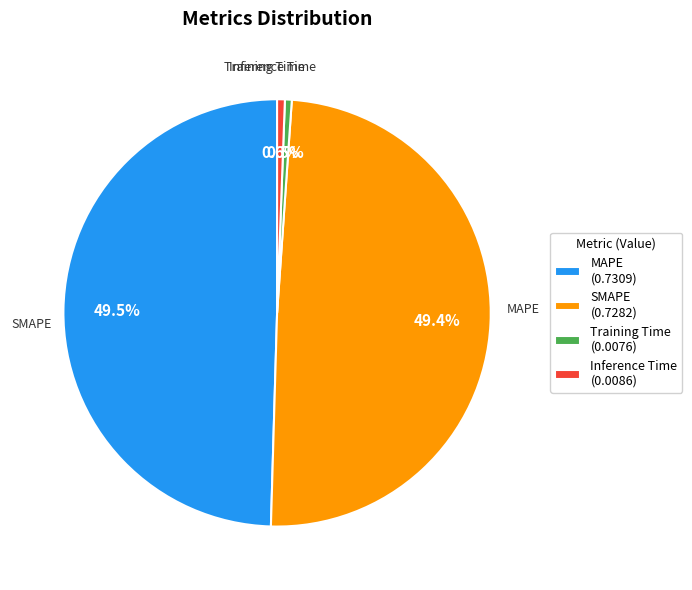

What percentage is the Inference Time slice, to the nearest percent?

1%